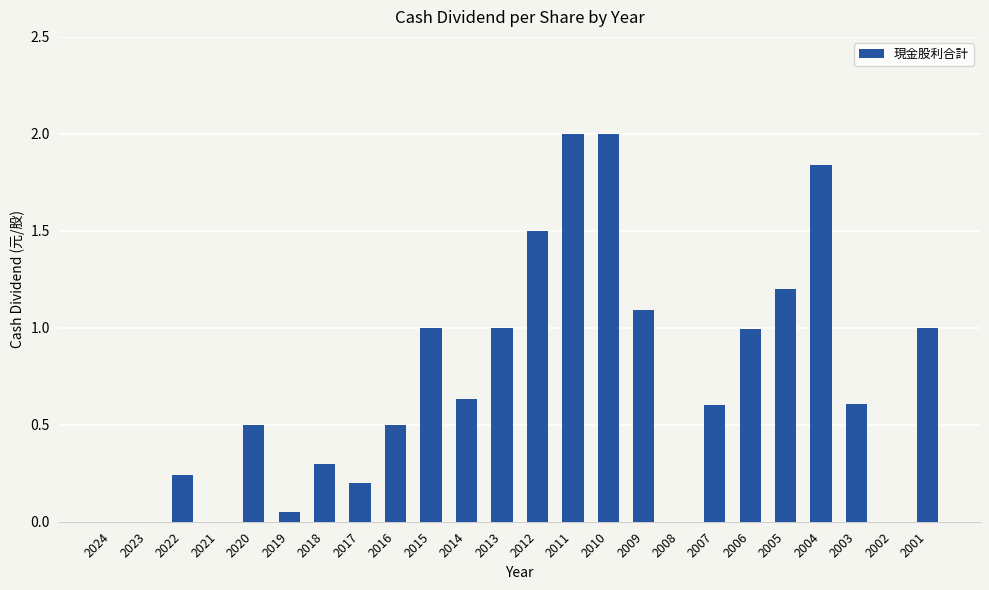

What is the sum of all values?

17.3